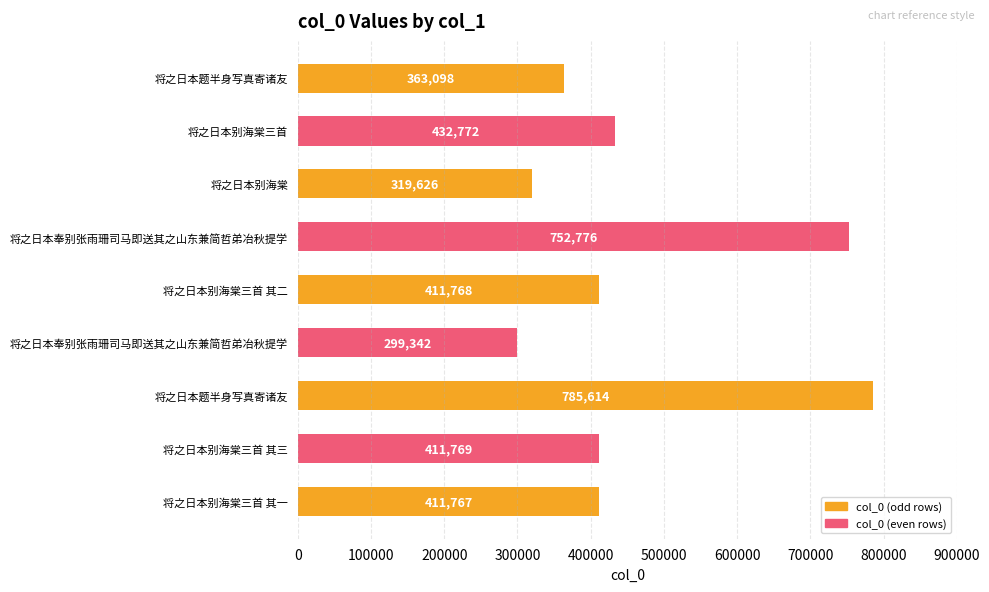

Does the chart contain any negative values?

No